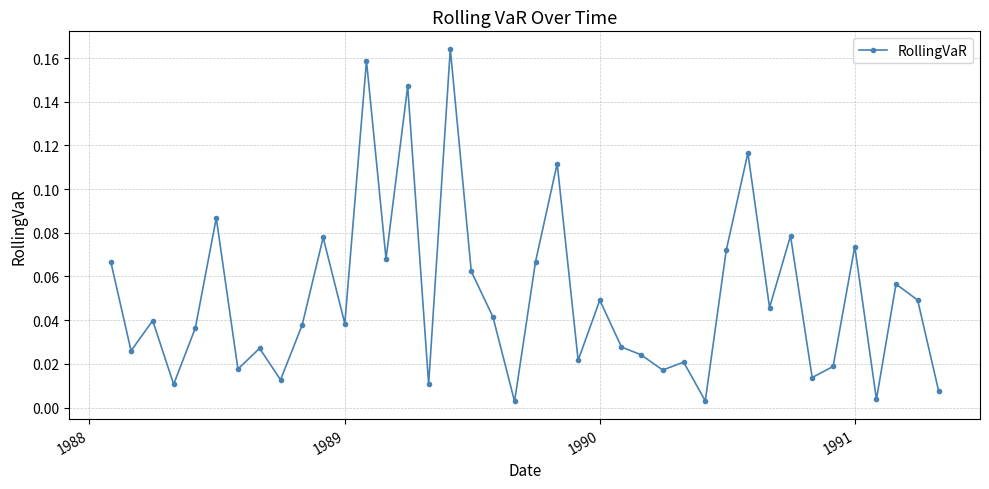

True or false: there are more than 0 points higher than both neighbors.

True